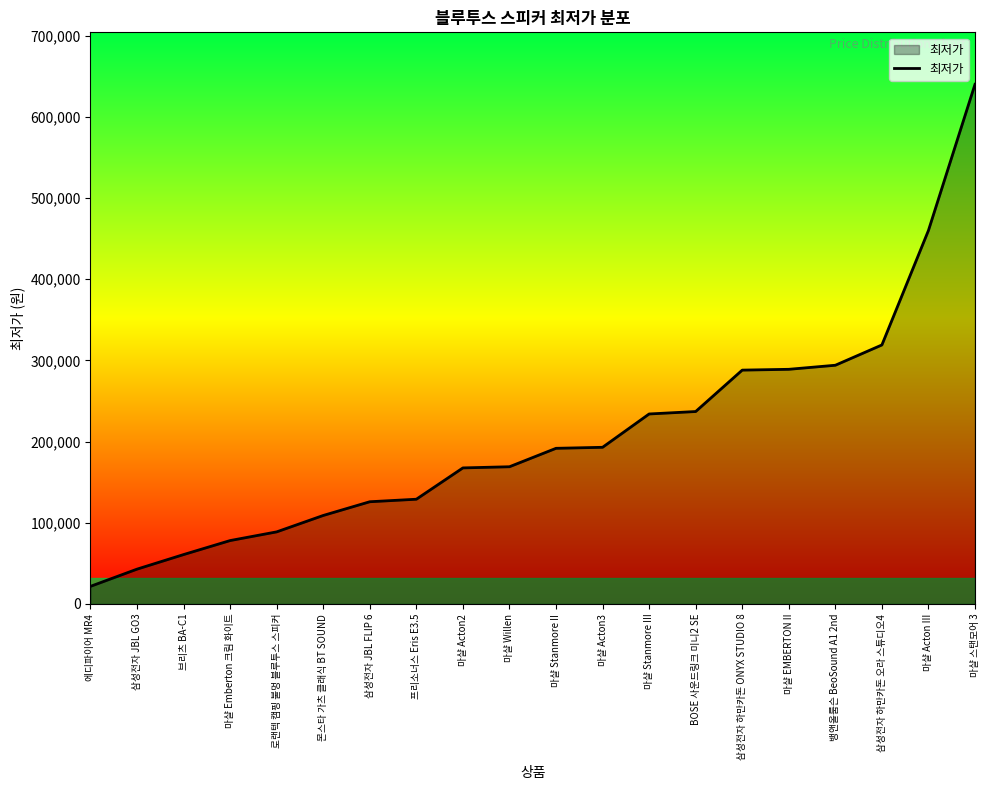

Which category has the lowest value across all series?

에디파이어 MR4